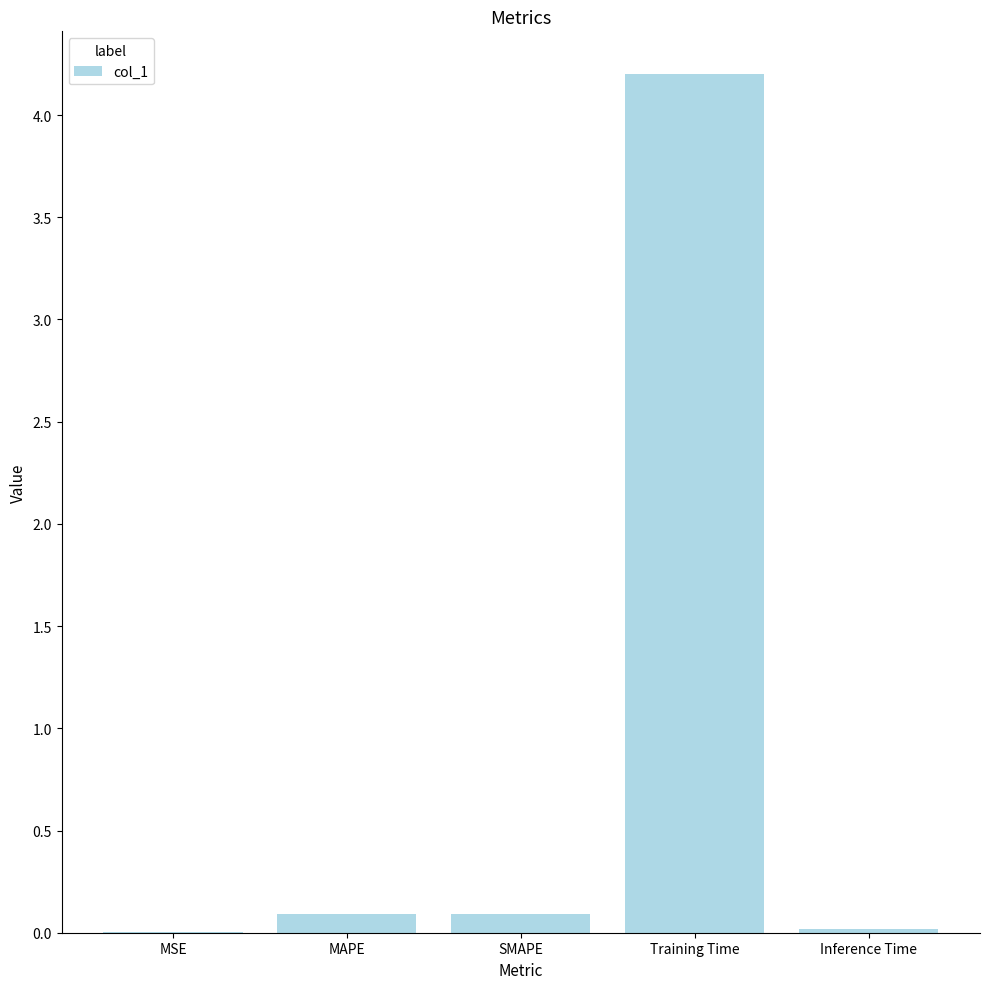

What is the greatest value displayed?

4.2